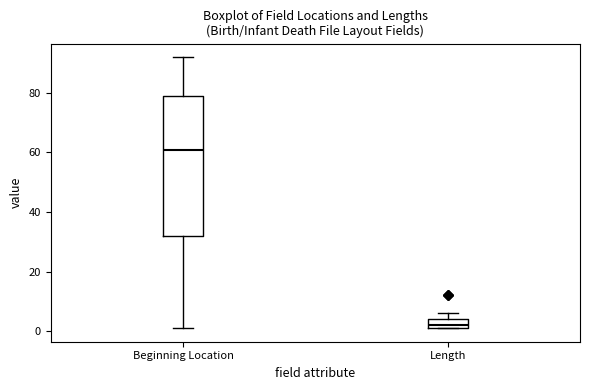

Where is the lower edge of the box for Length on the y-axis? The values are not printed on the chart, so give them approximately, as read against the axis.

2